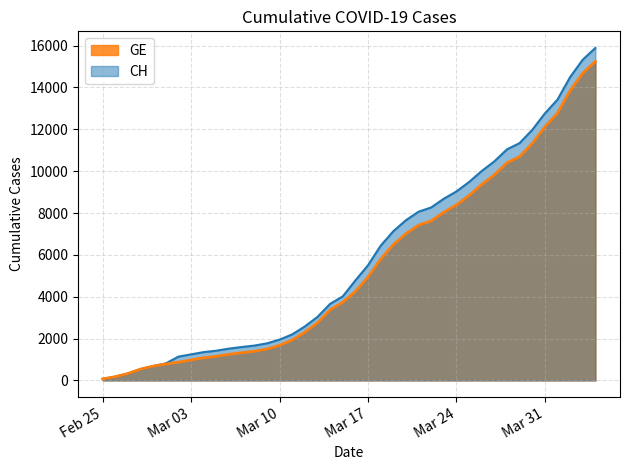

What is the difference between the GE values at 2020-03-21 and 2020-03-11?

5491